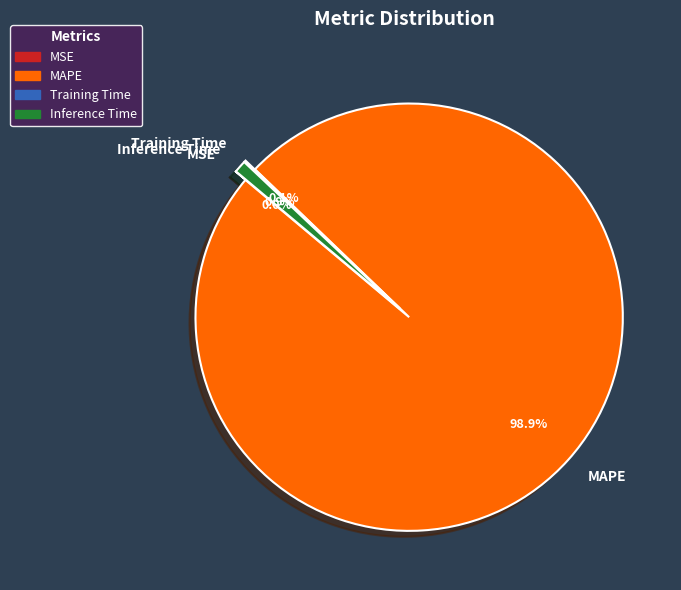

What percentage is the Inference Time slice, to the nearest percent?

1%